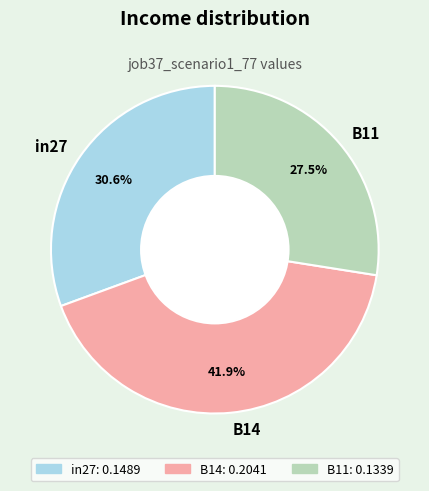

Combined, do B11 and in27 account for over 50%?

Yes